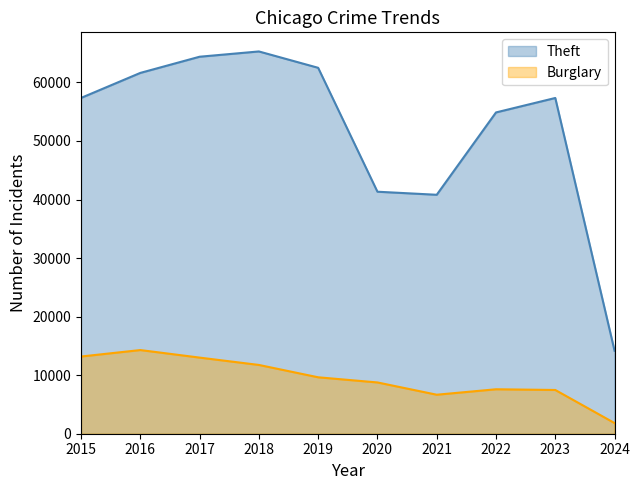

True or false: Burglary and Theft intersect in this chart.

False